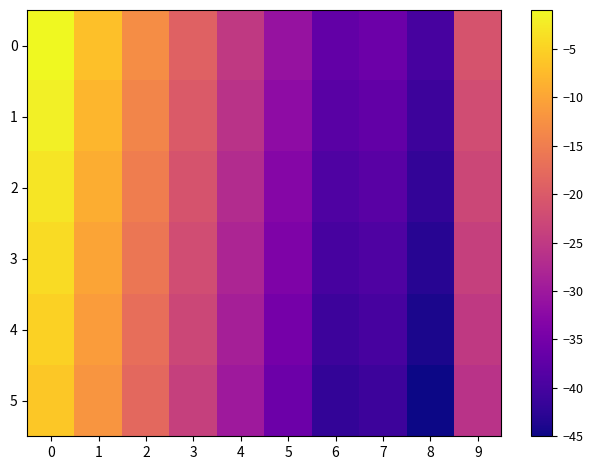

Between 4 and 1, which is larger?

1